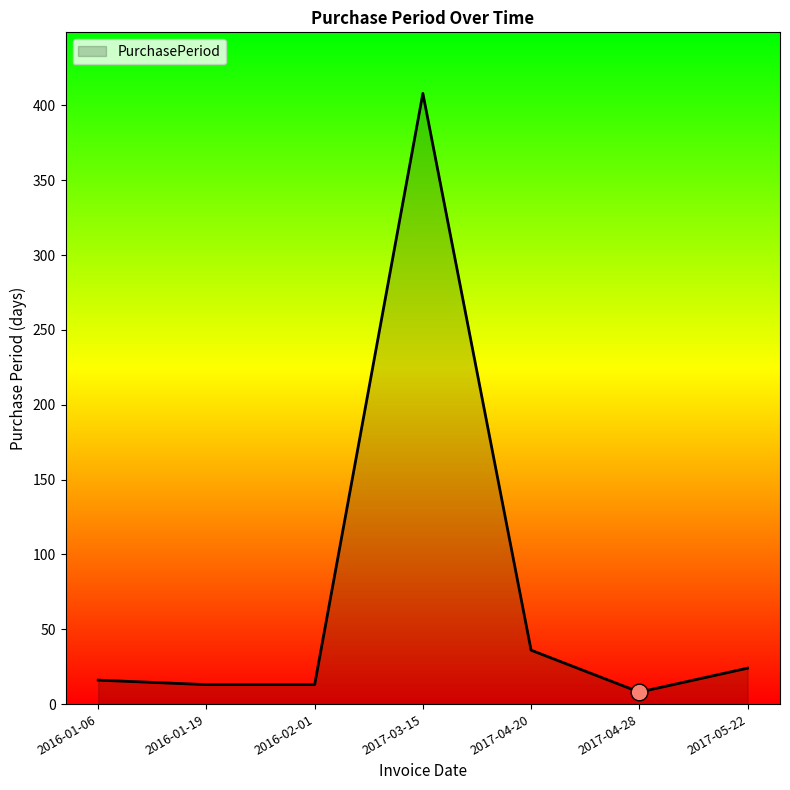

Is it true that the value at 2017-05-22 is 24?

True